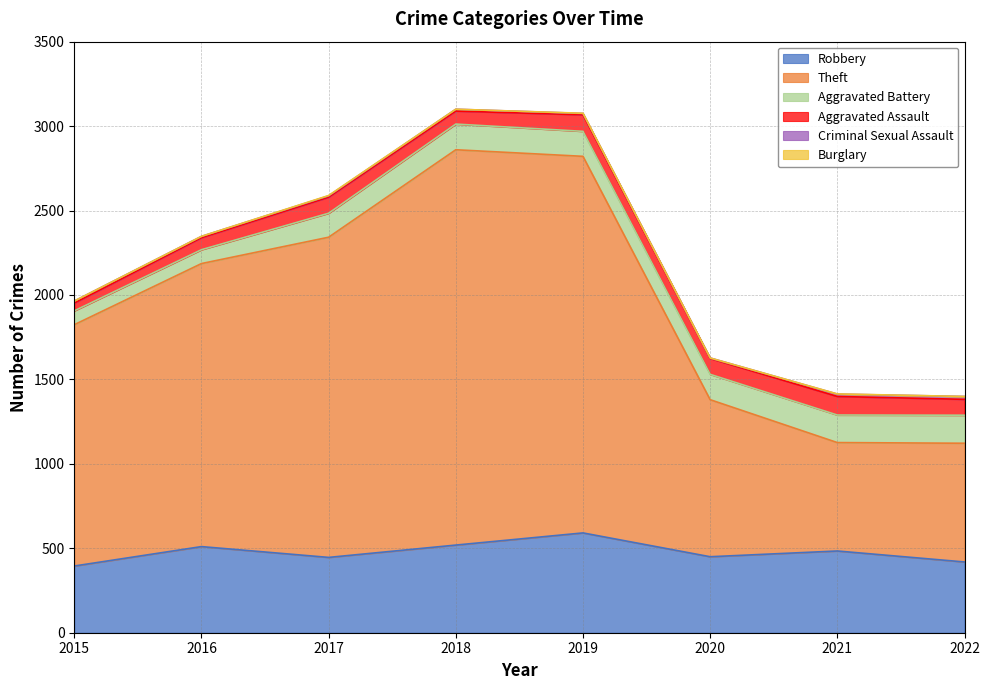

Reading left to right, extract all data points from this chart.

Robbery: 2015=395	2016=510	2017=446	2018=519	2019=591	2020=450	2021=484	2022=419
Theft: 2015=1429	2016=1676	2017=1896	2018=2341	2019=2230	2020=930	2021=642	2022=703
Aggravated Battery: 2015=82	2016=82	2017=142	2018=152	2019=148	2020=150	2021=163	2022=166
Aggravated Assault: 2015=46	2016=71	2017=95	2018=77	2019=98	2020=94	2021=110	2022=94
Criminal Sexual Assault: 2015=12	2016=8	2017=8	2018=11	2019=8	2020=3	2021=14	2022=17
Burglary: 2015=0	2016=0	2017=2	2018=0	2019=1	2020=0	2021=1	2022=0